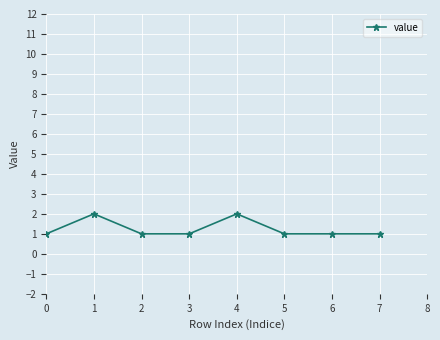

What is the value of the 3rd point from the left?

1